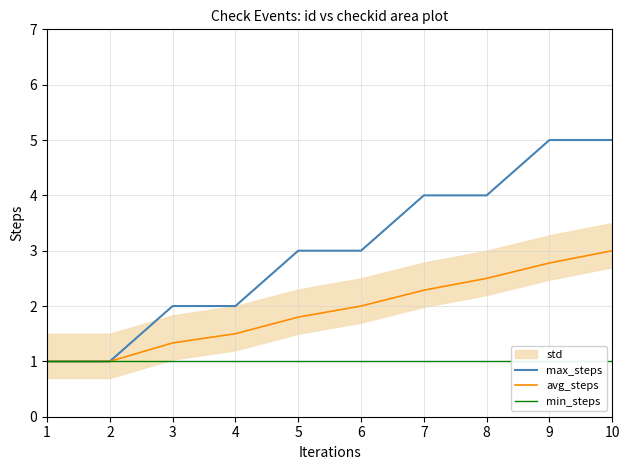

True or false: min_steps has more than 0 interior local peaks.

False